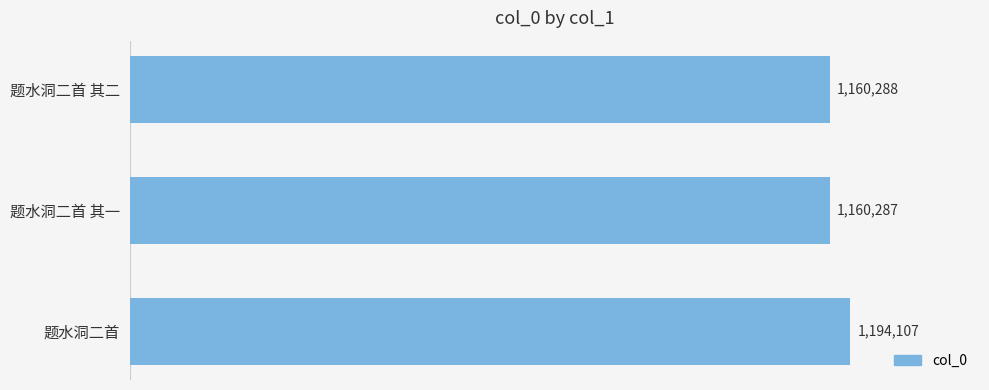

Between 0.4 and 0.0, which is larger?

0.4